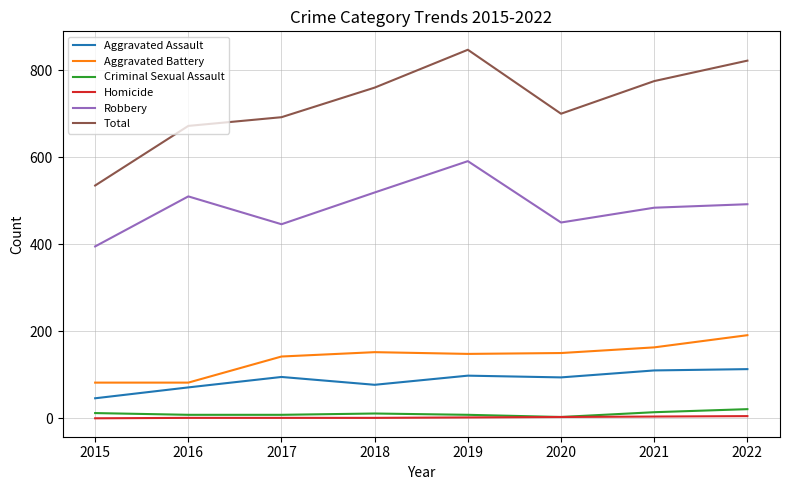

What is the difference between the Criminal Sexual Assault values at 2018 and 2019?

3